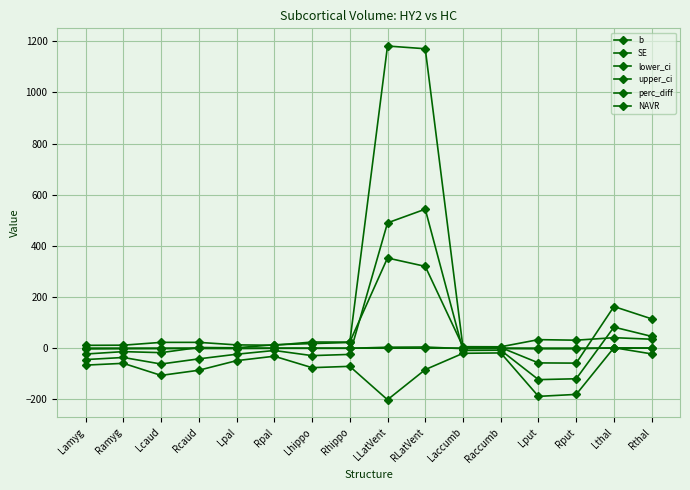

At how many categories does at least one series exceed 695?

2